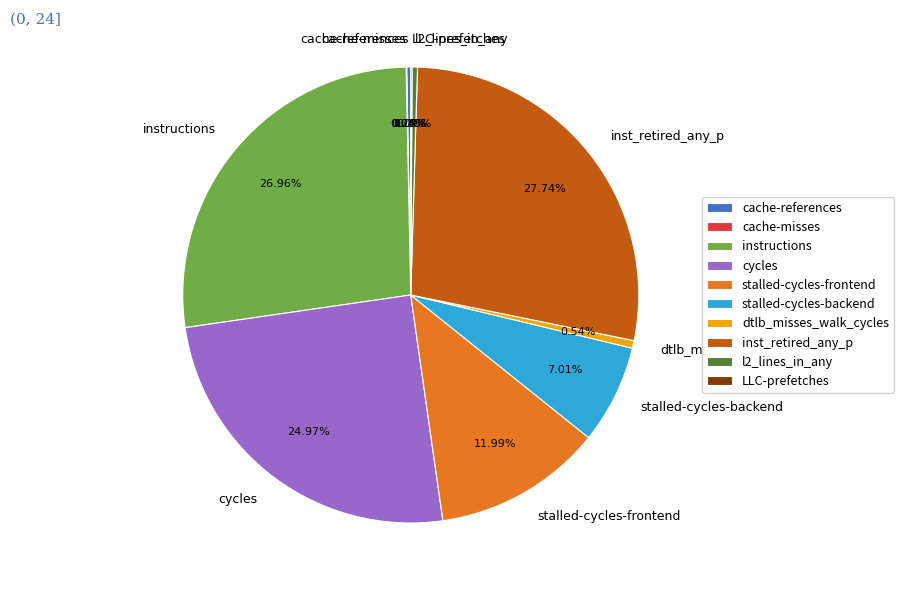

To the nearest percent, what is the difference between the largest and smallest slice percentages?

28%